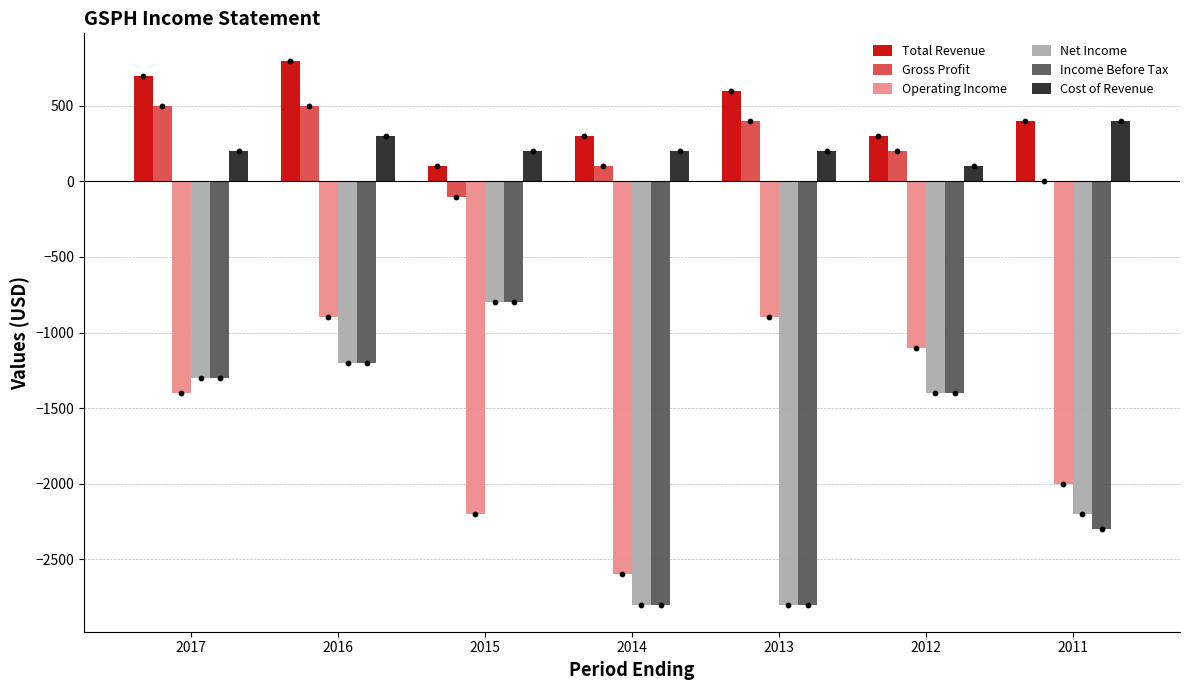

What are all the series names shown in the legend?

Total Revenue, Gross Profit, Operating Income, Net Income, Income Before Tax, Cost of Revenue